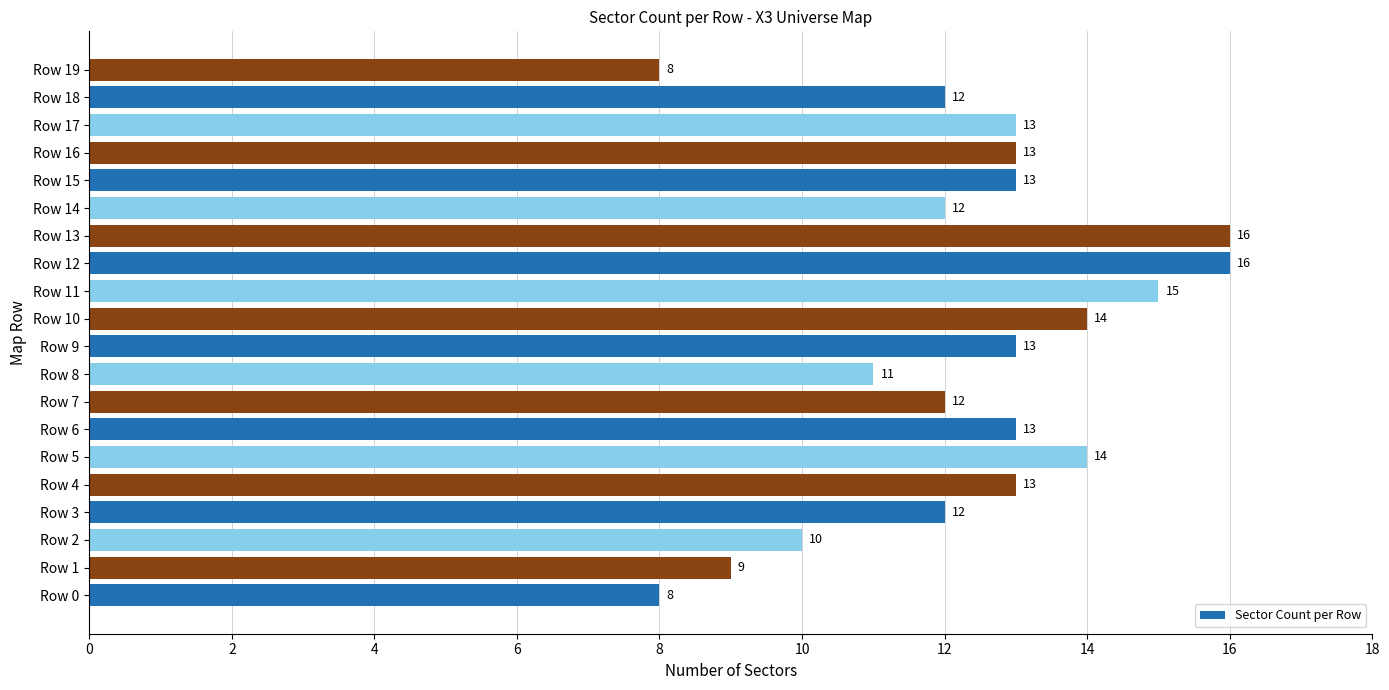

True or false: the data shows 8 at Row 19.

True